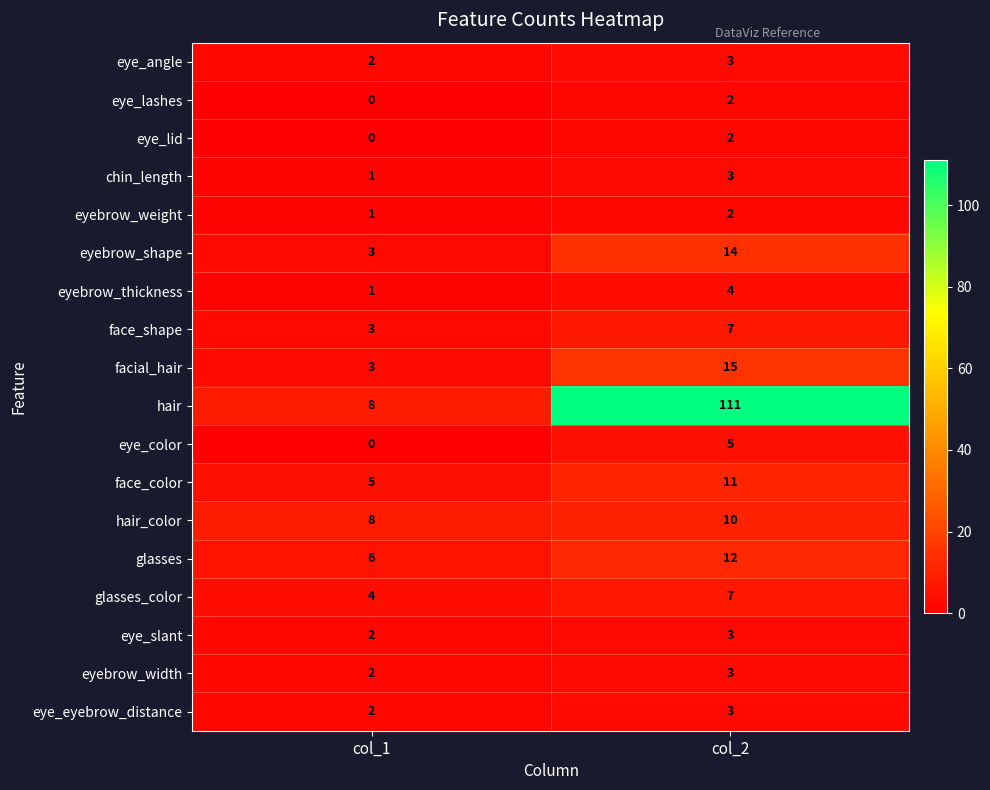

Which series changed the most between col_1 and col_2?

hair